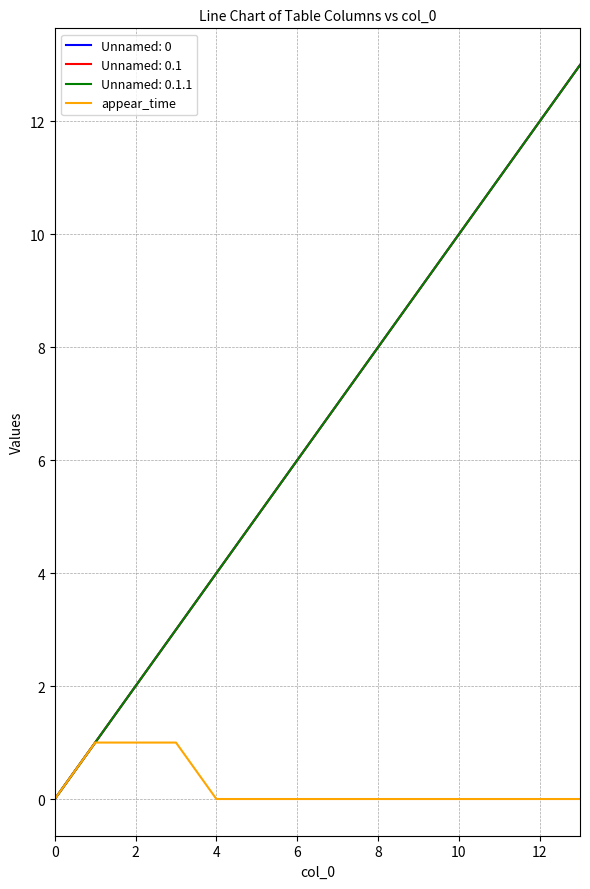

Is this an area chart (filled region under the line)?

No